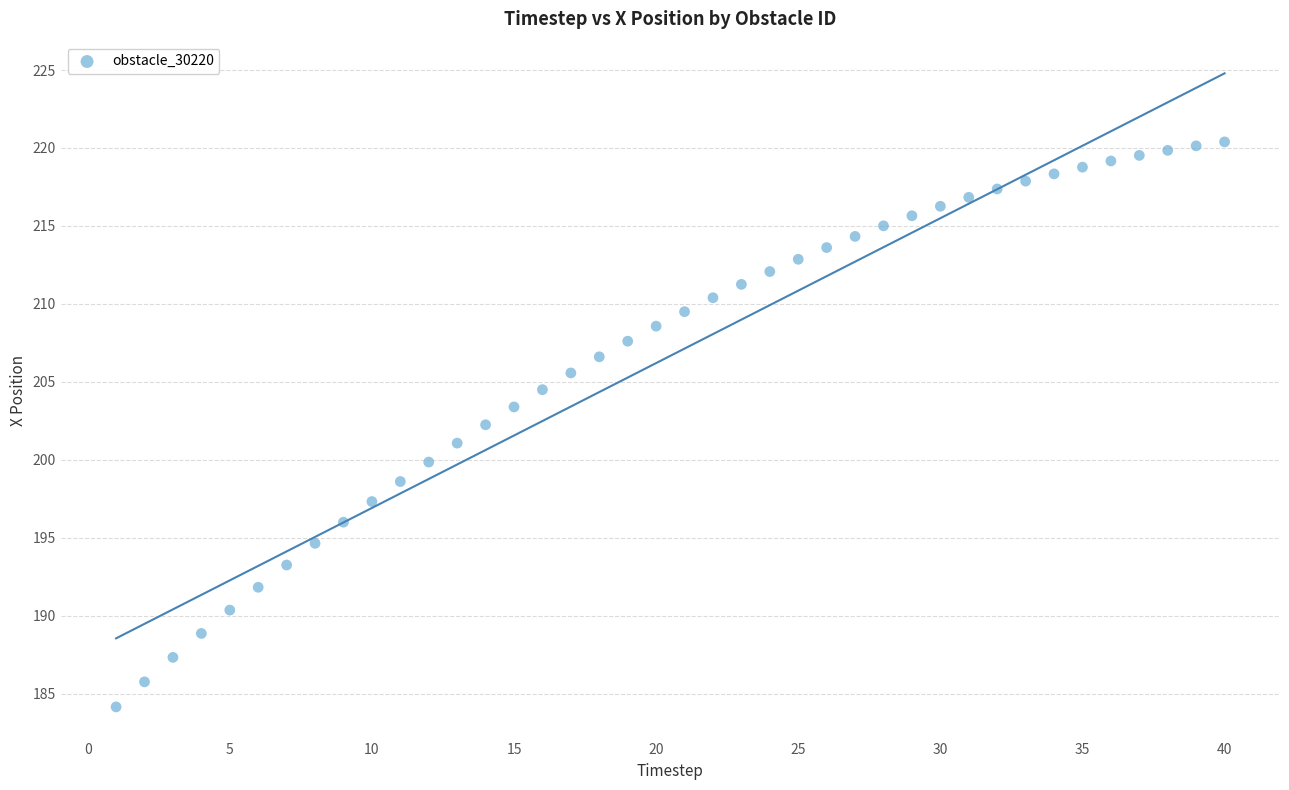

What is the range of X values (max minus min)?

39.0